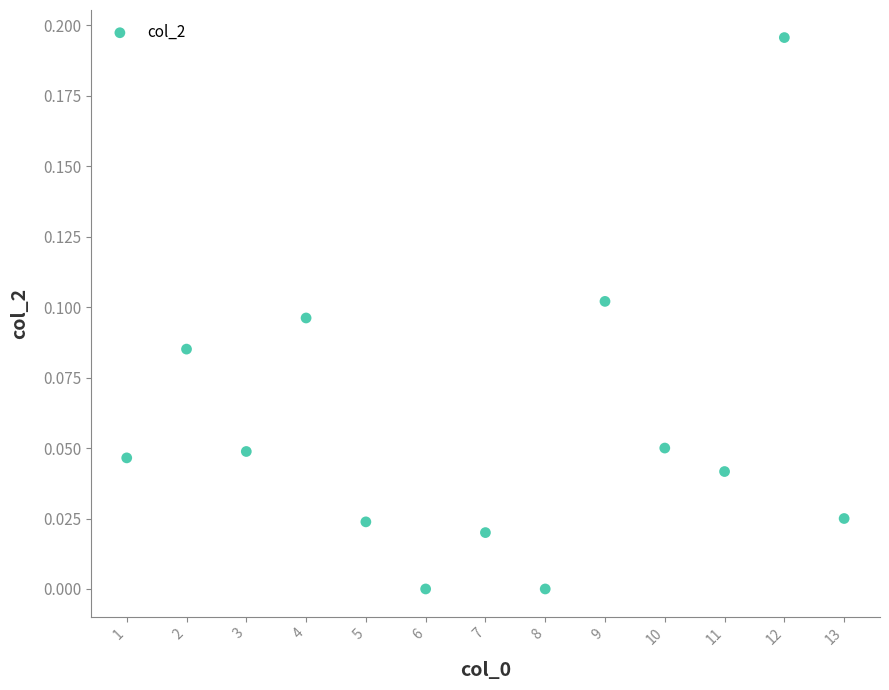

What is the range of X values (max minus min)?

12.0